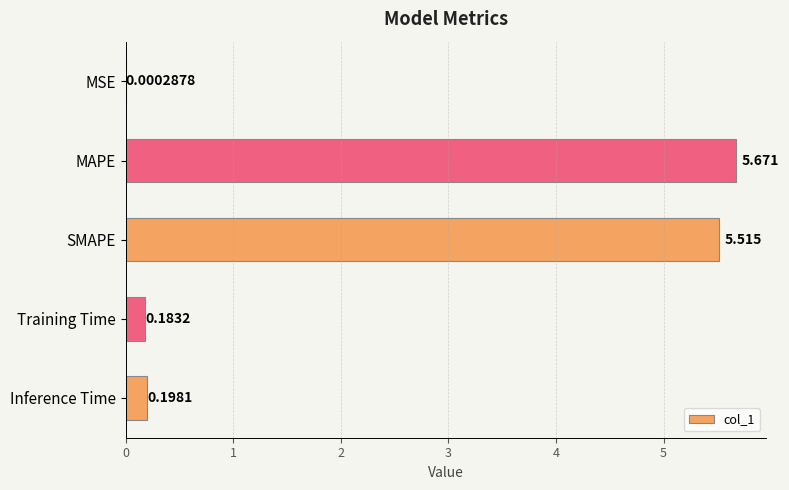

Where is the data nearest to the value 2?

Inference Time